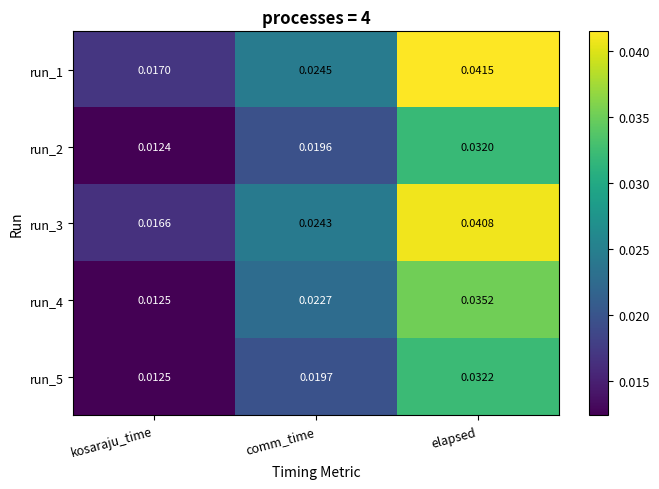

Which category has the highest value in the run_5 series?

elapsed